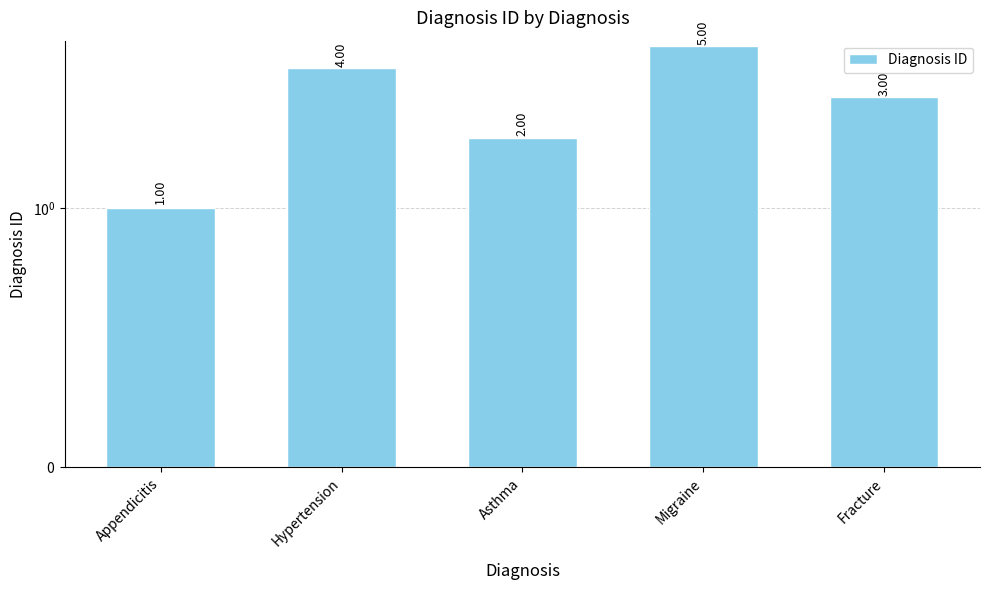

What is the change in value from Asthma to Migraine?

+3